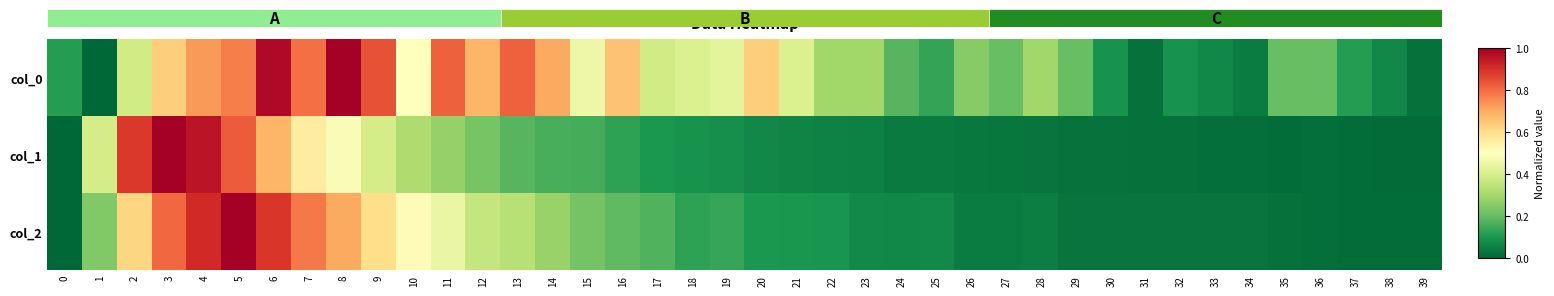

Reading left to right, transcribe all the data shown in this chart.

col_0: 0=0.1	1=0.0	2=0.4	3=0.6	4=0.7	5=0.8	6=1.0	7=0.8	8=1.0	9=0.8	10=0.5	11=0.8	12=0.7	13=0.8	14=0.7	15=0.5	16=0.7	17=0.4	18=0.4	19=0.4	20=0.6	21=0.4	22=0.3	23=0.3	24=0.2	25=0.1	26=0.2	27=0.2	28=0.3	29=0.2	30=0.1	31=0.0	32=0.1	33=0.1	34=0.0	35=0.2	36=0.2	37=0.1	38=0.1	39=0.0
col_1: 0=0.0	1=0.4	2=0.9	3=1.0	4=1.0	5=0.8	6=0.7	7=0.6	8=0.5	9=0.4	10=0.3	11=0.3	12=0.2	13=0.2	14=0.2	15=0.2	16=0.1	17=0.1	18=0.1	19=0.1	20=0.1	21=0.1	22=0.1	23=0.1	24=0.0	25=0.0	26=0.0	27=0.0	28=0.0	29=0.0	30=0.0	31=0.0	32=0.0	33=0.0	34=0.0	35=0.0	36=0.0	37=0.0	38=0.0	39=0.0
col_2: 0=0.0	1=0.2	2=0.6	3=0.8	4=0.9	5=1.0	6=0.9	7=0.8	8=0.7	9=0.6	10=0.5	11=0.4	12=0.4	13=0.3	14=0.3	15=0.2	16=0.2	17=0.2	18=0.1	19=0.1	20=0.1	21=0.1	22=0.1	23=0.1	24=0.1	25=0.1	26=0.0	27=0.0	28=0.0	29=0.0	30=0.0	31=0.0	32=0.0	33=0.0	34=0.0	35=0.0	36=0.0	37=0.0	38=0.0	39=0.0